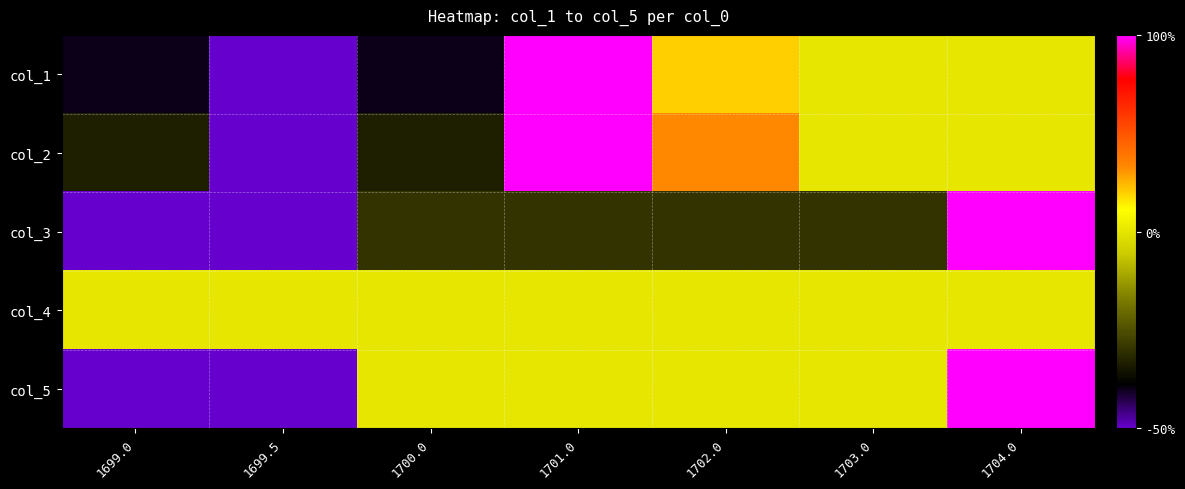

What is the spread (max minus min) of values at 1699.0?

1.0